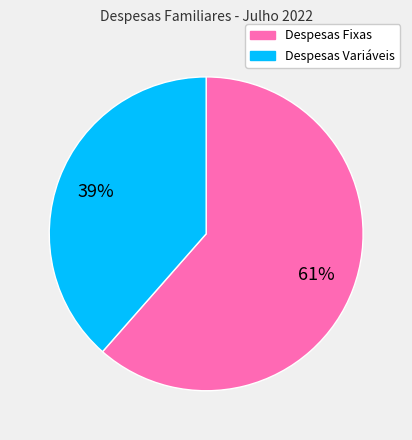

Is there any slice that represents more than half of the pie?

Yes